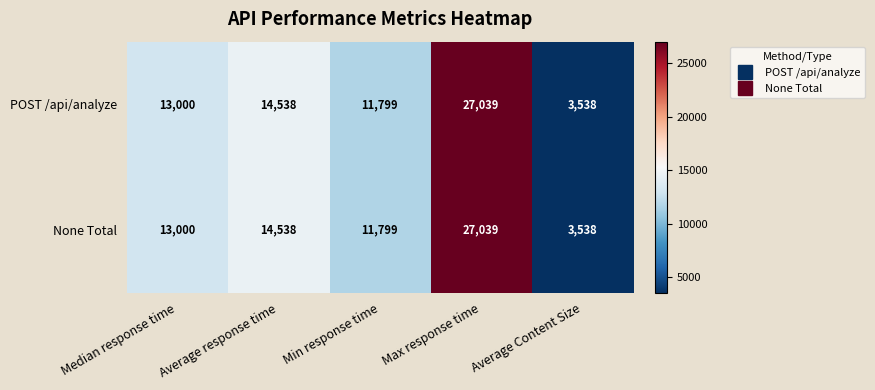

What is the total value across all series at Max response time?

54078